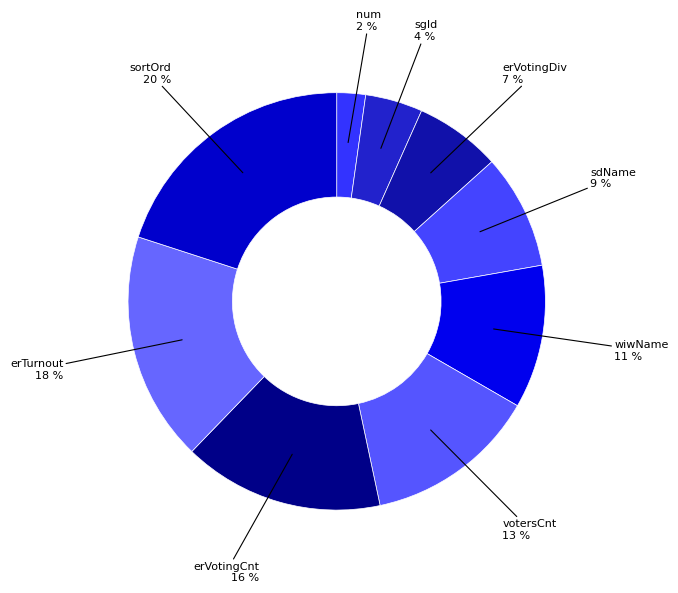

The wiwName slice represents 11% of the pie. True or false?

True